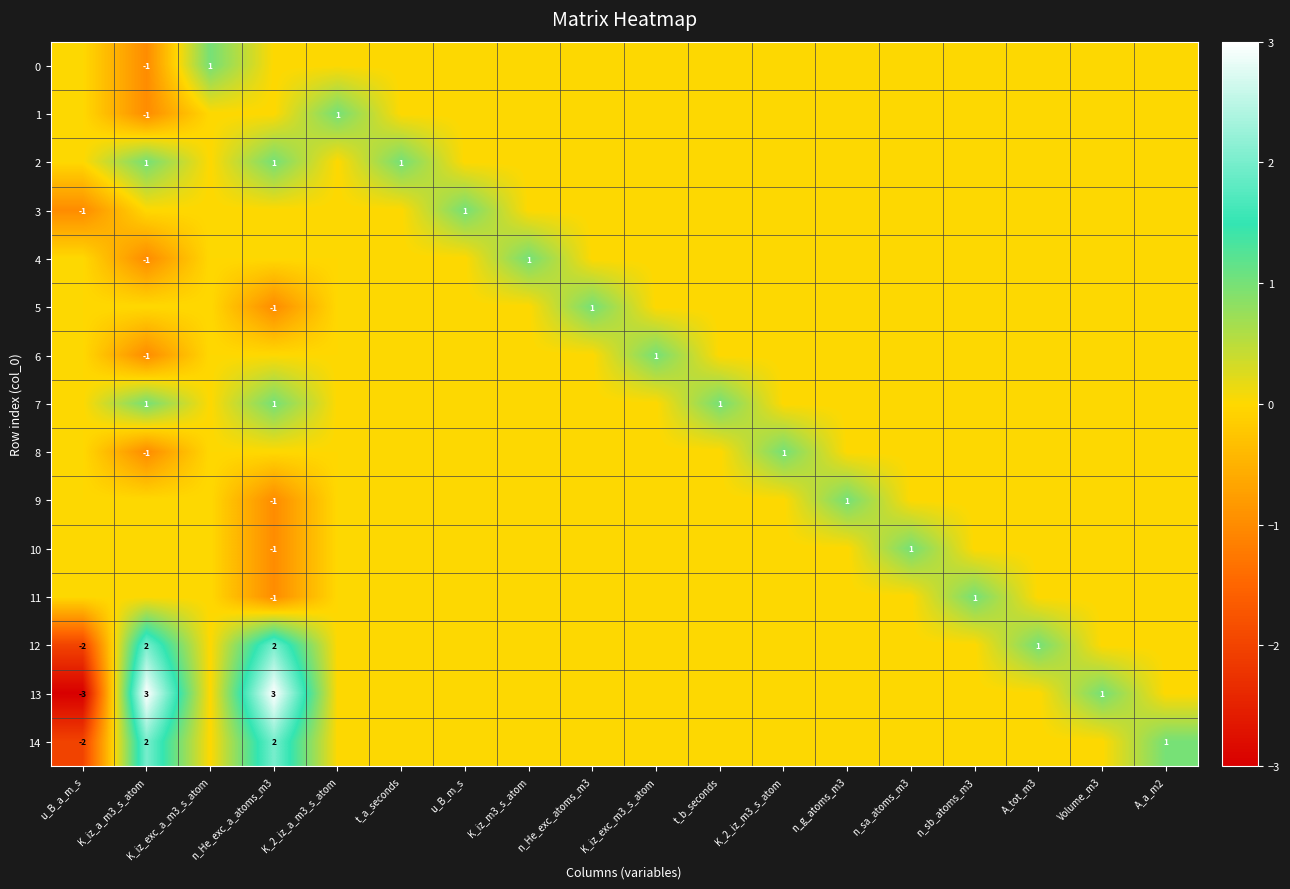

The value of 2 at t_a_seconds is 1. True or false?

True